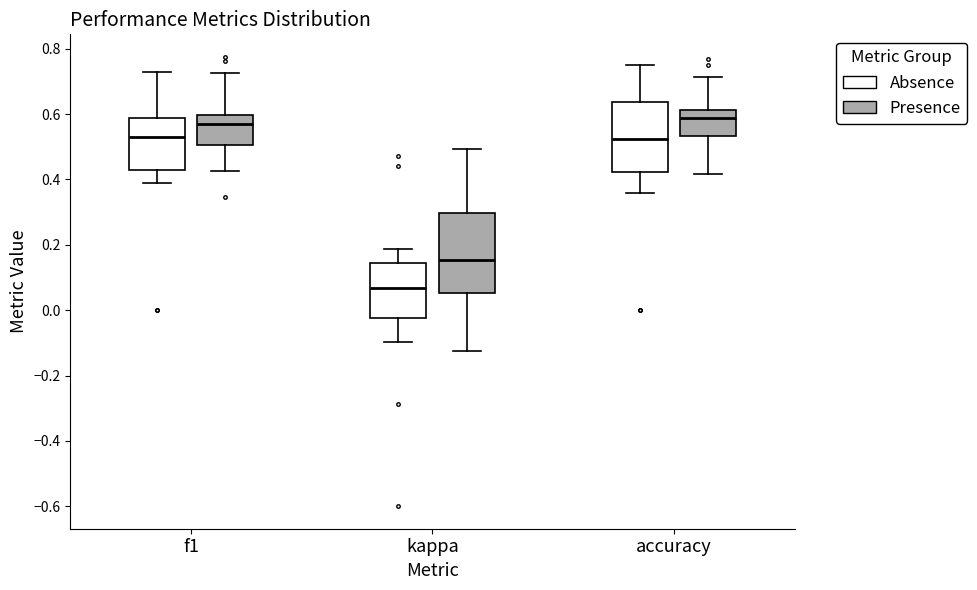

Which box has the lowest median line?

kappa (Absence)